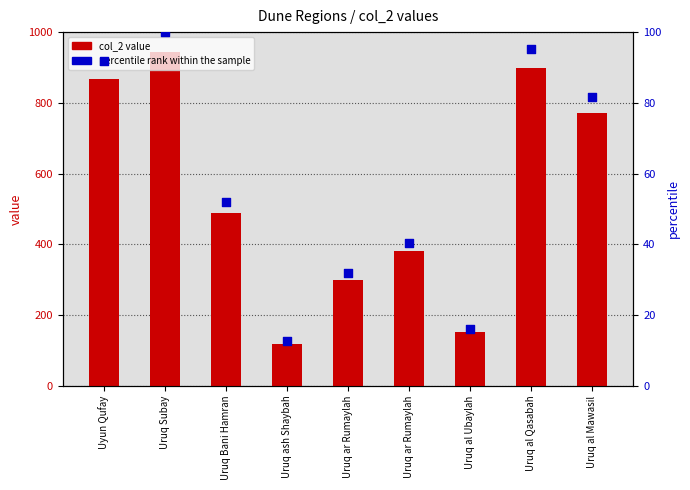

Which series has the largest total across all categories?

col_2 value